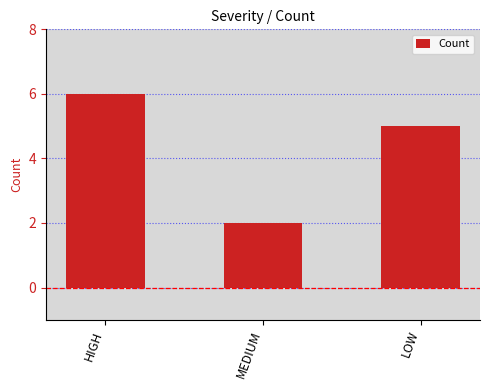

Reading left to right, transcribe all the data shown in this chart.

6	2	5